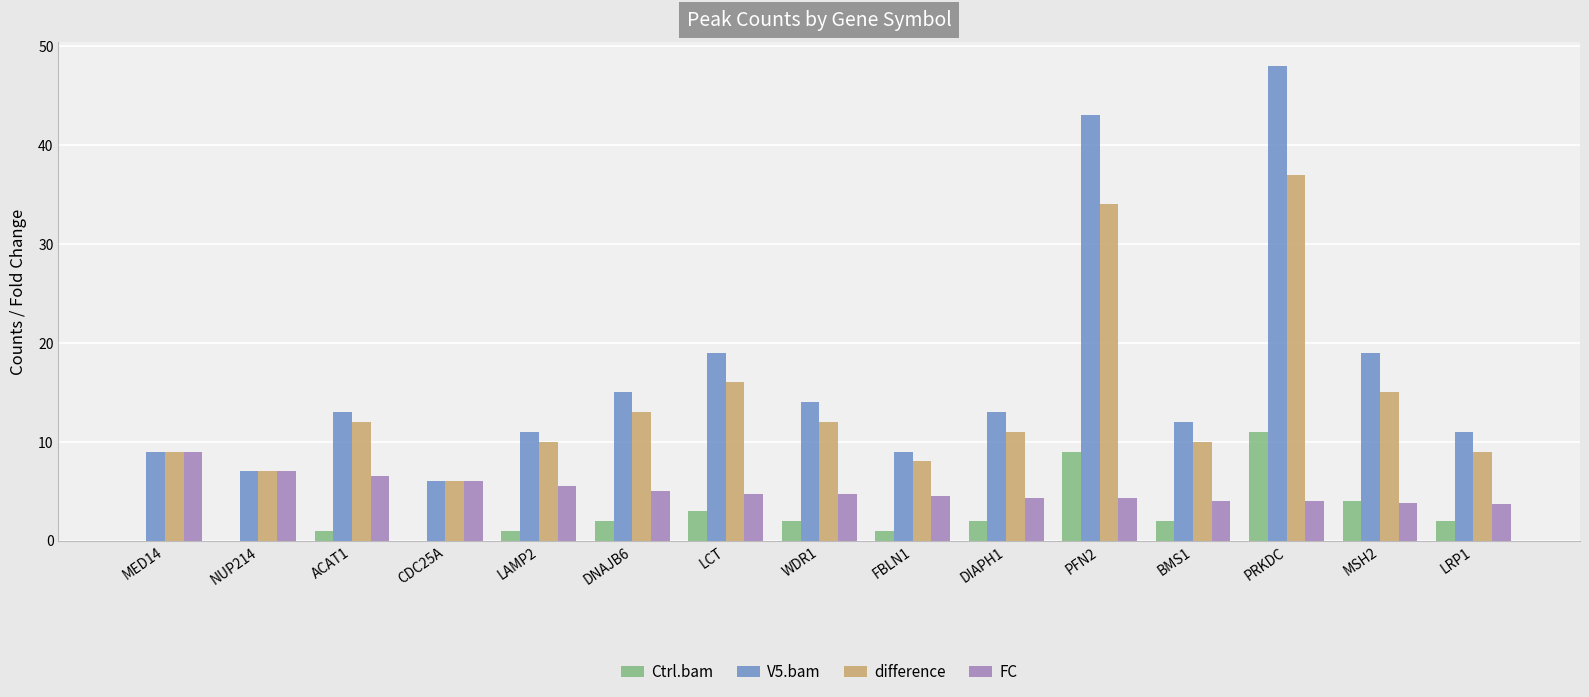

Where is FC nearest to the value 6?

CDC25A